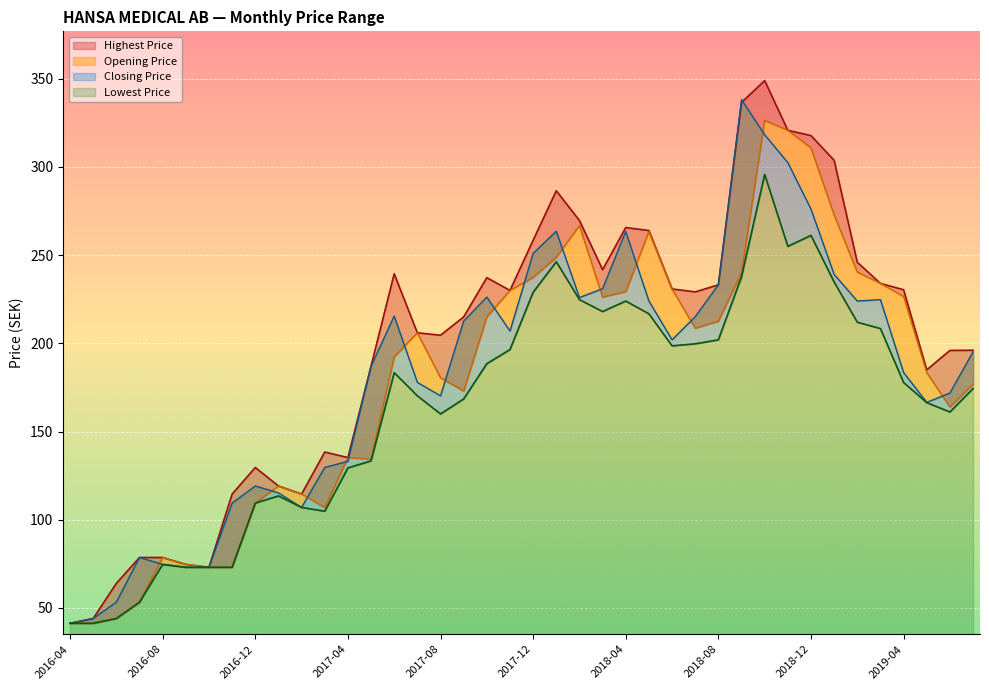

What is the difference between the Closing Price values at 2018-01 and 2018-10?

54.7